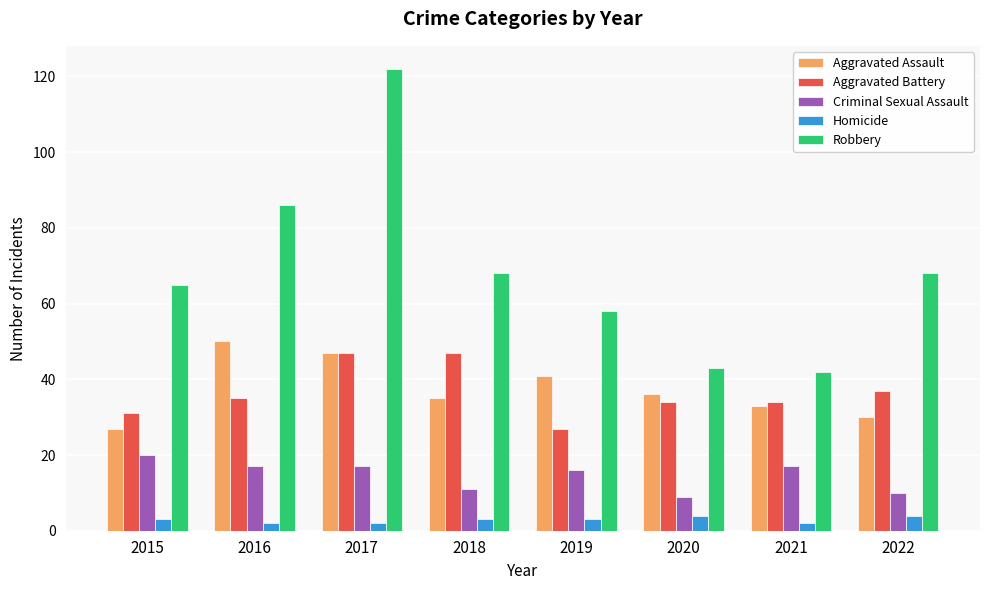

At which category is the sum across all series the highest?

2017